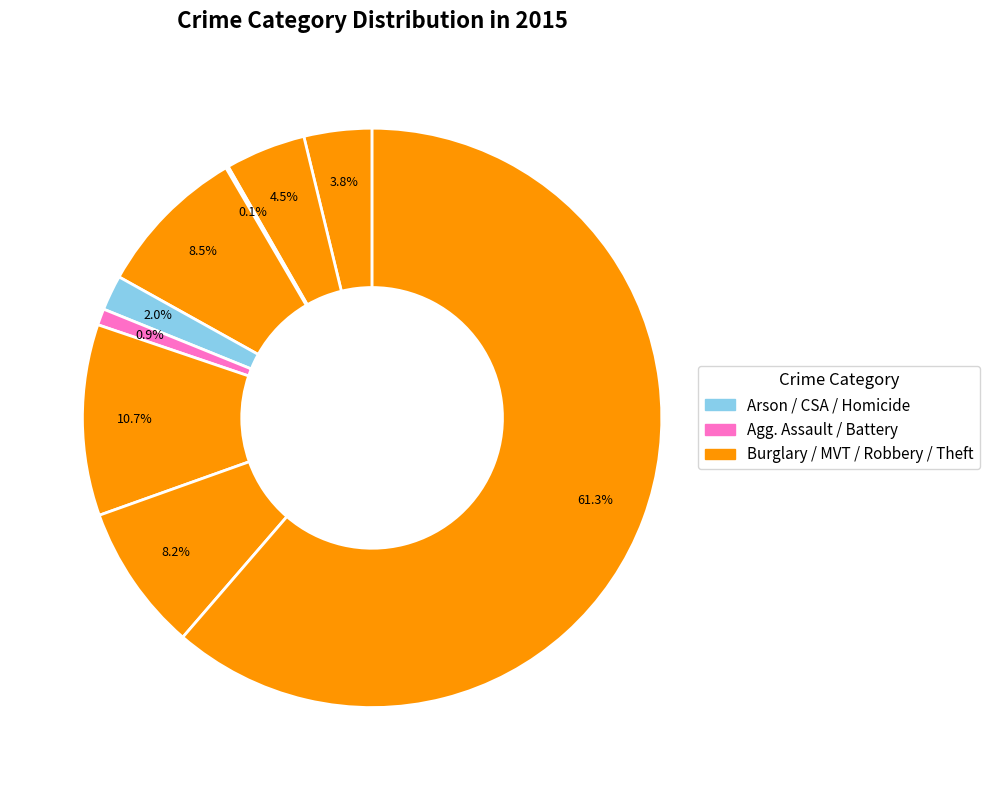

Count the number of slices in the pie.

9